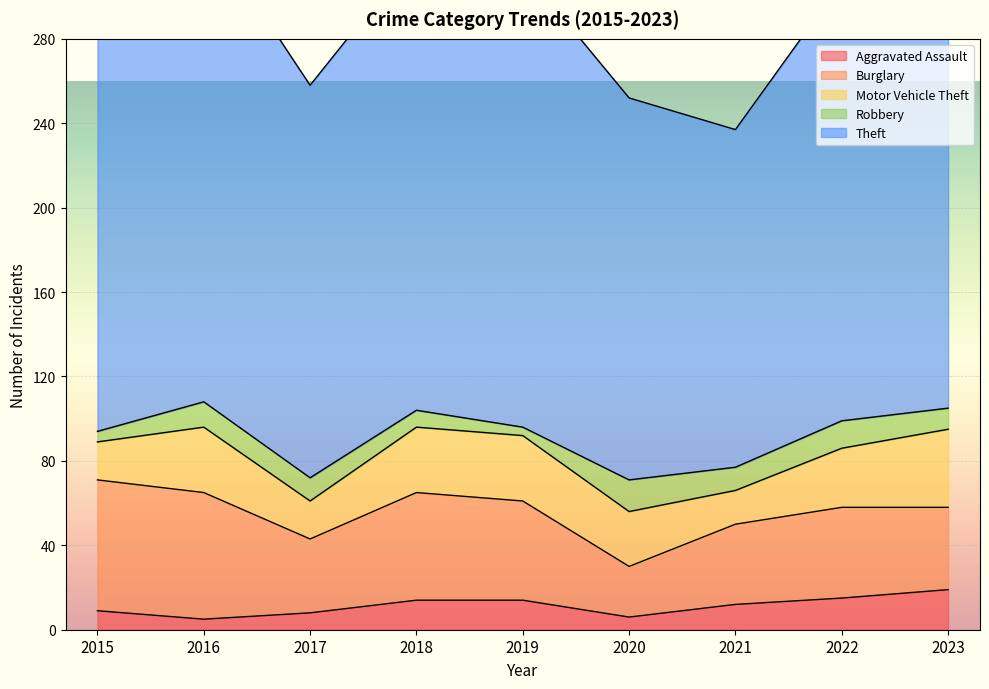

At 2023, list the series in order from smallest to largest.

Robbery, Aggravated Assault, Motor Vehicle Theft, Burglary, Theft